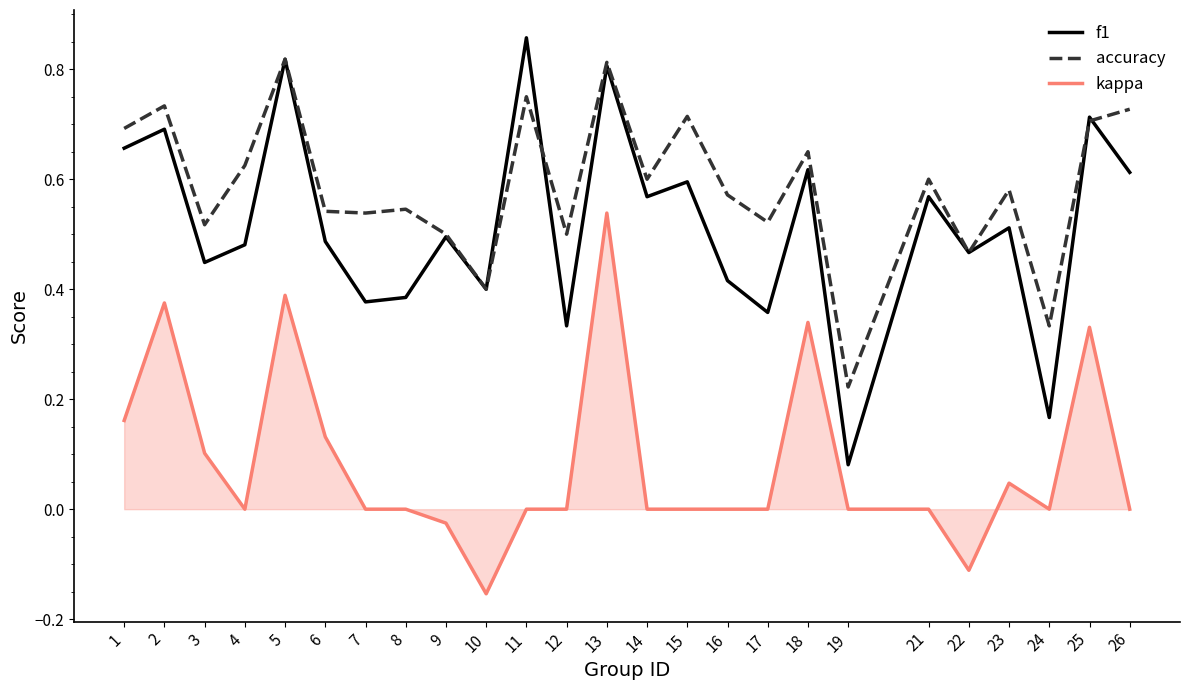

What are all the series names shown in the legend?

f1, accuracy, kappa